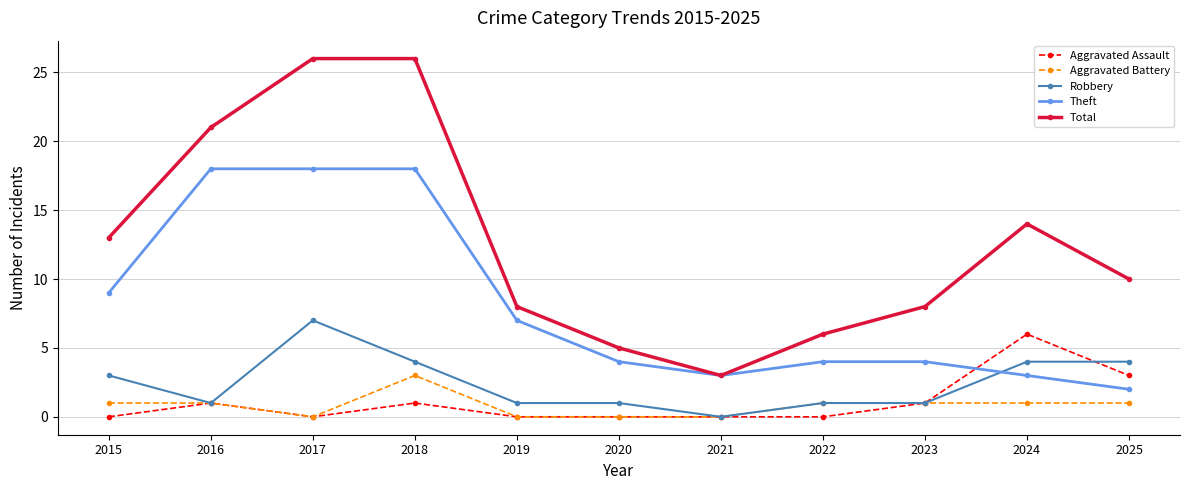

What is the spread (max minus min) of values at 2018?

25